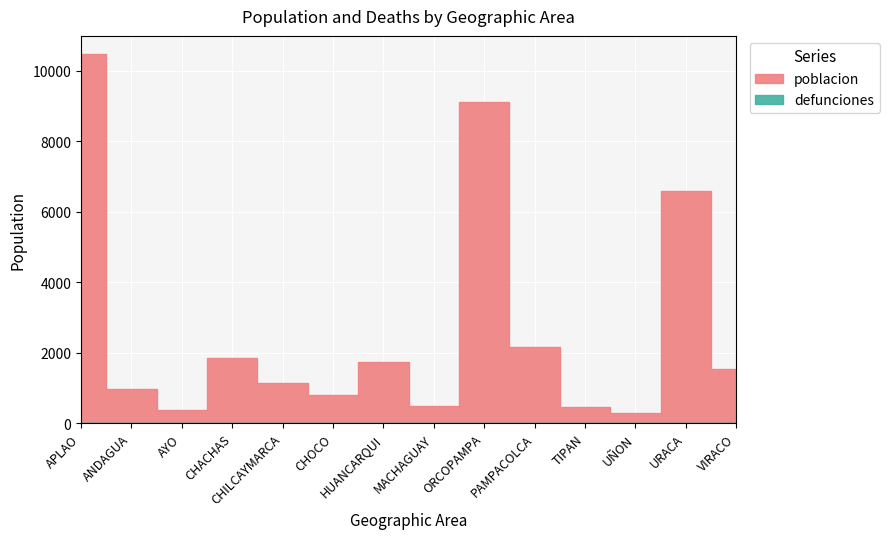

What is the change in value from ORCOPAMPA to PAMPACOLCA?

-6955